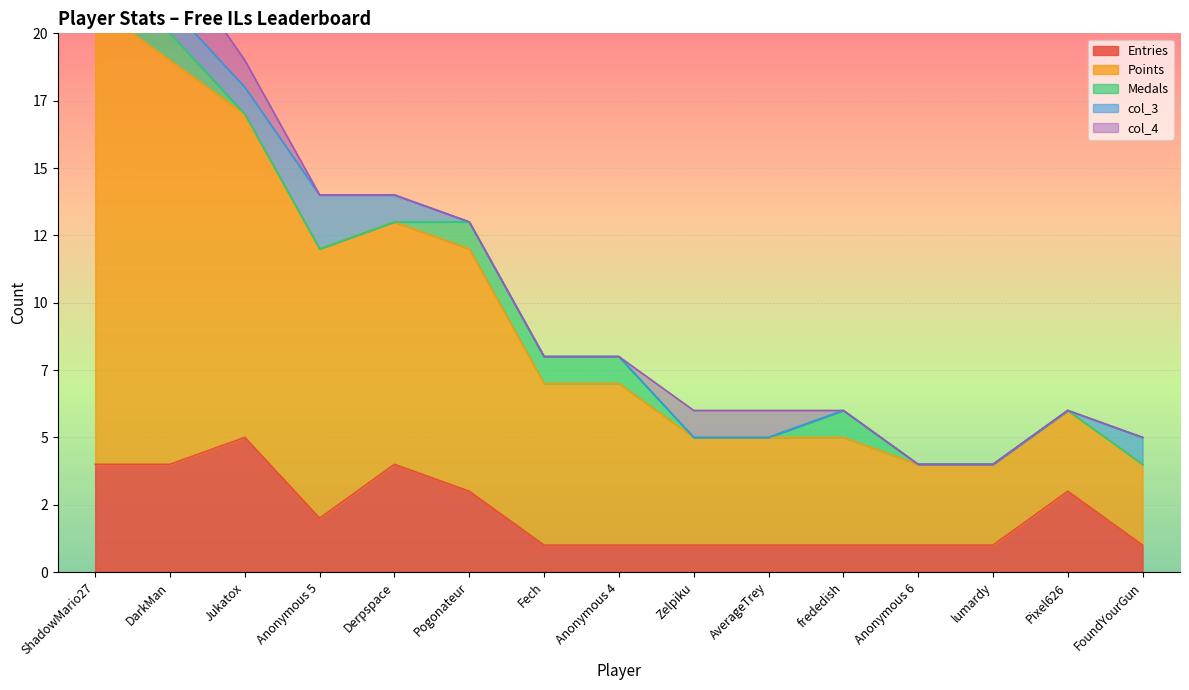

Between Anonymous 6 and Pixel626, which series saw the biggest shift?

Entries